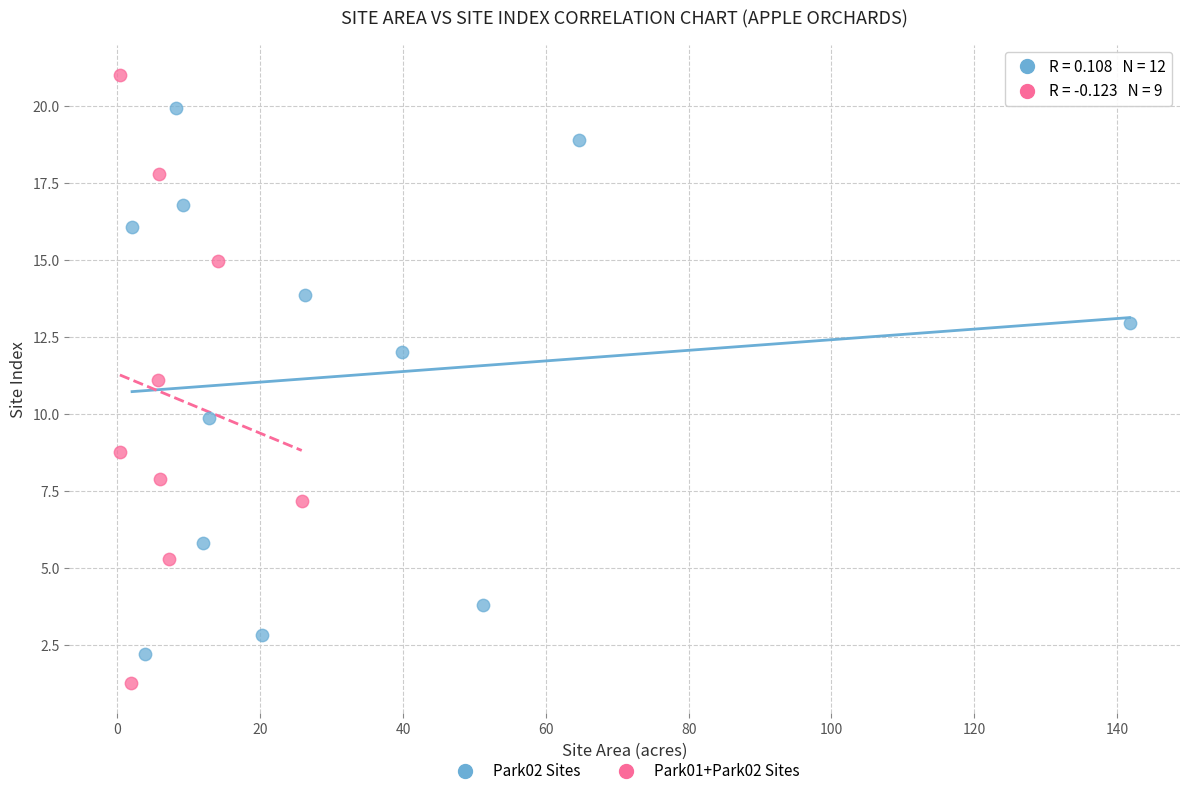

Which series contains the lowest Y value?

Park01+Park02 Sites